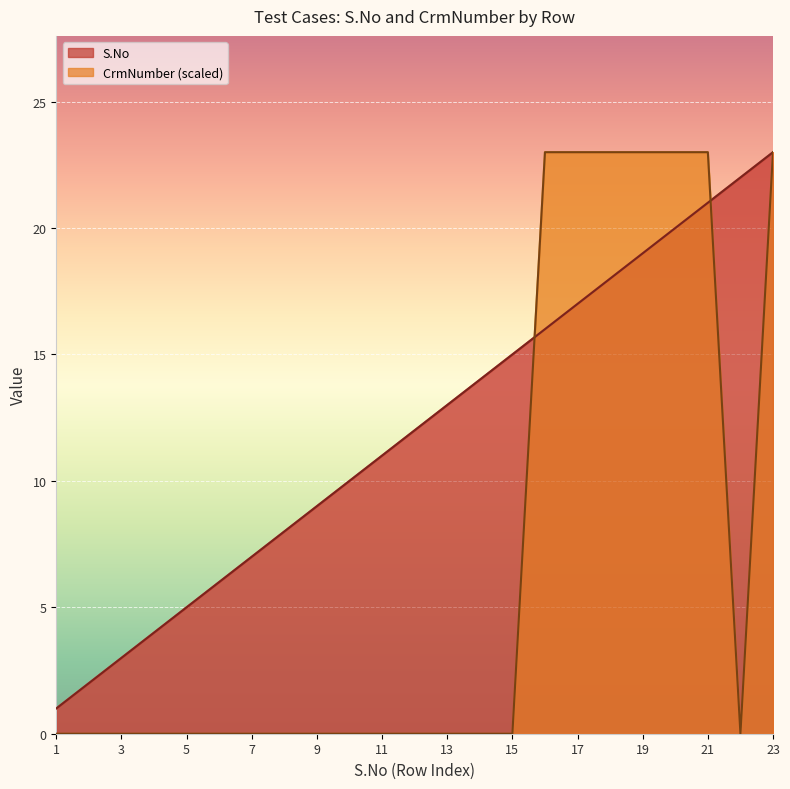

Rank the series at 20 from lowest to highest value.

S.No, CrmNumber